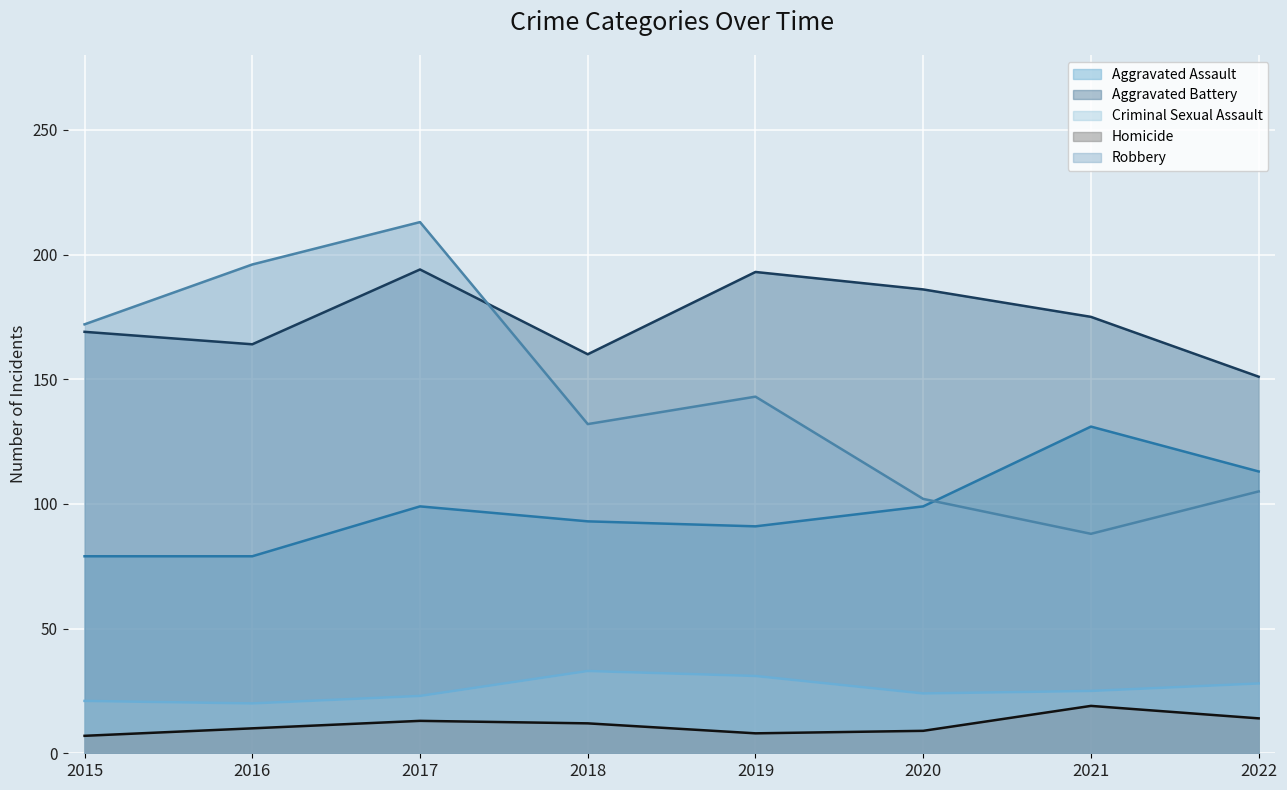

Does the chart display data point markers on the line(s)?

No